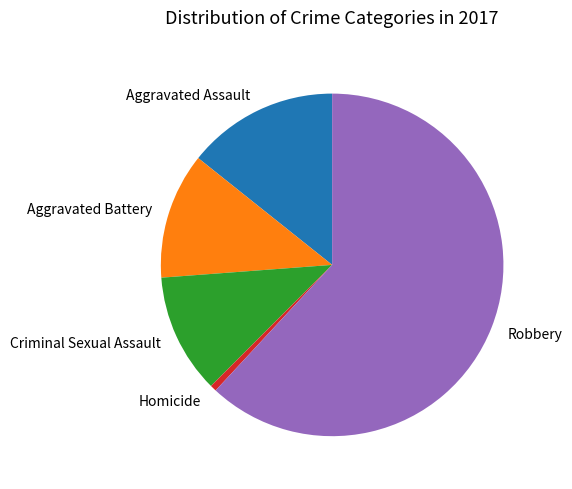

Which slice is the largest?

Robbery